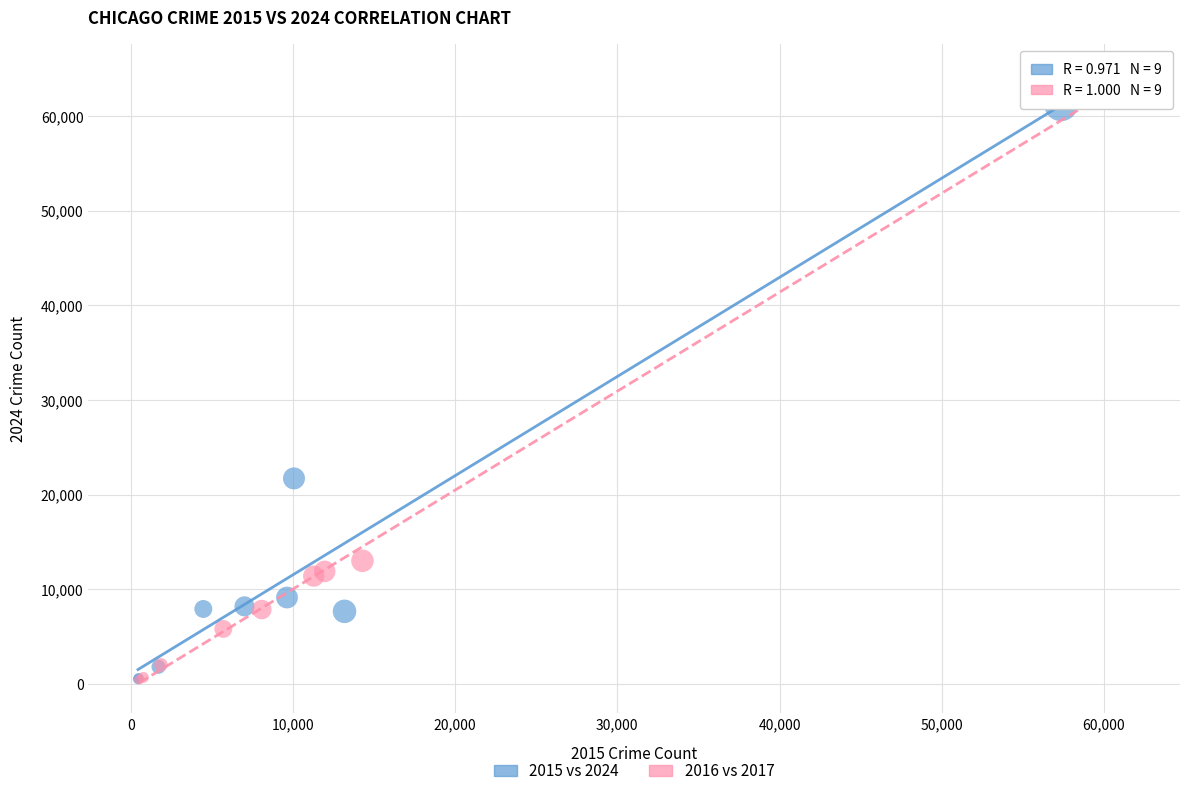

Which series has the widest spread of Y values?

2016 vs 2017